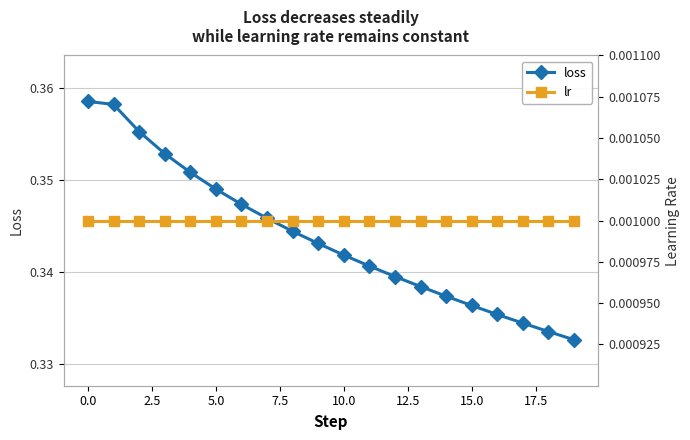

How many lines are shown in the chart?

2